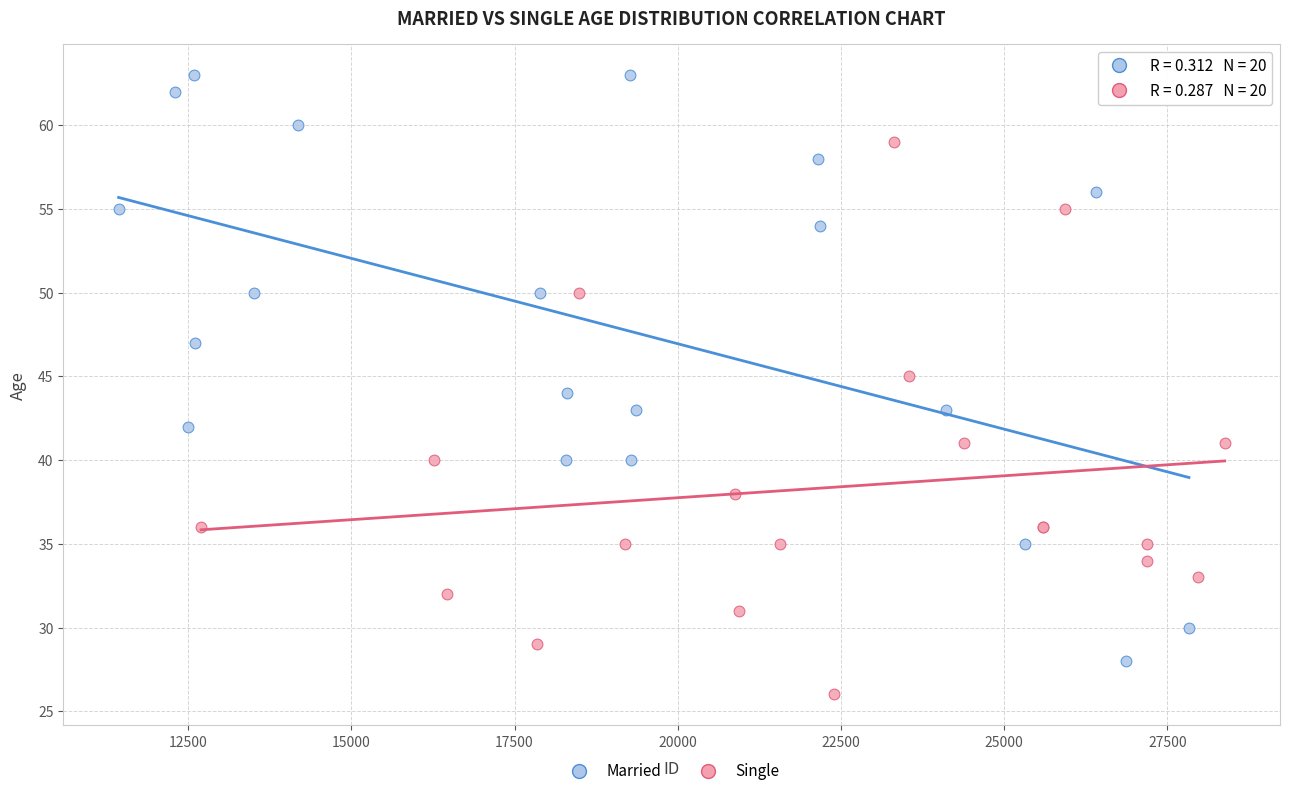

Which series contains the lowest Y value?

Single